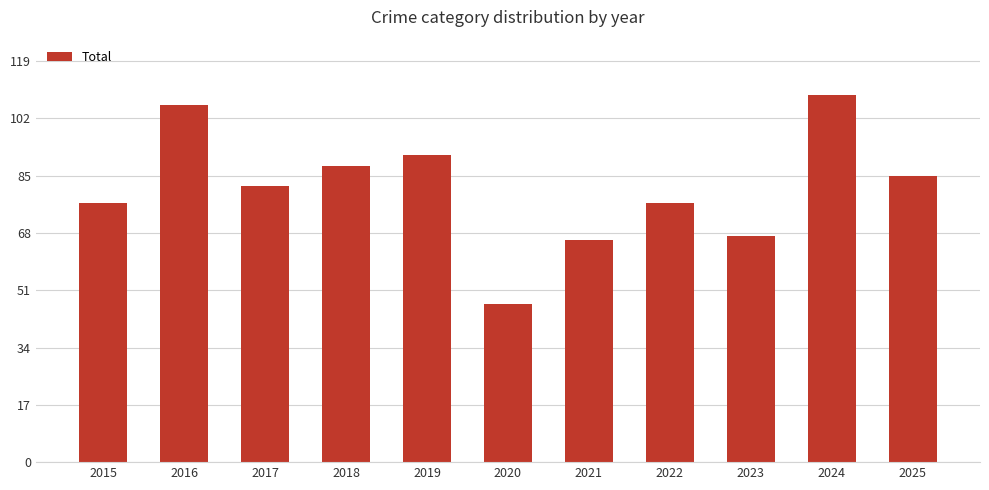

True or false: the data shows 77 at 2022.

True